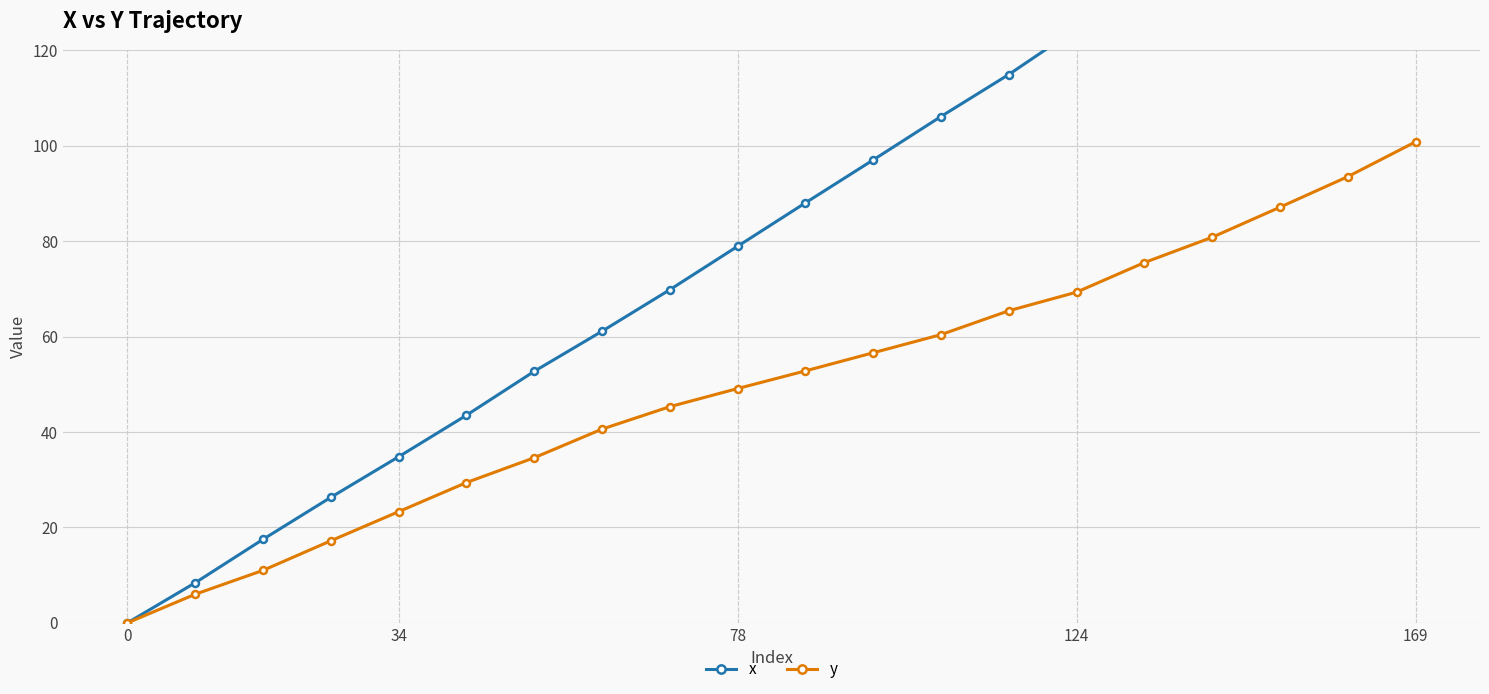

What is the spread (max minus min) of values at 12?

45.7